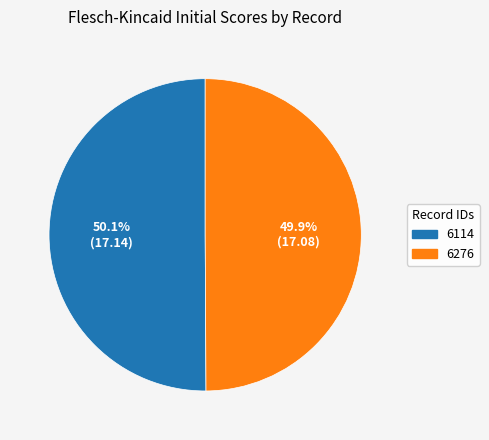

Combined, what portion of the pie is 6114 and 6276?

100.0%